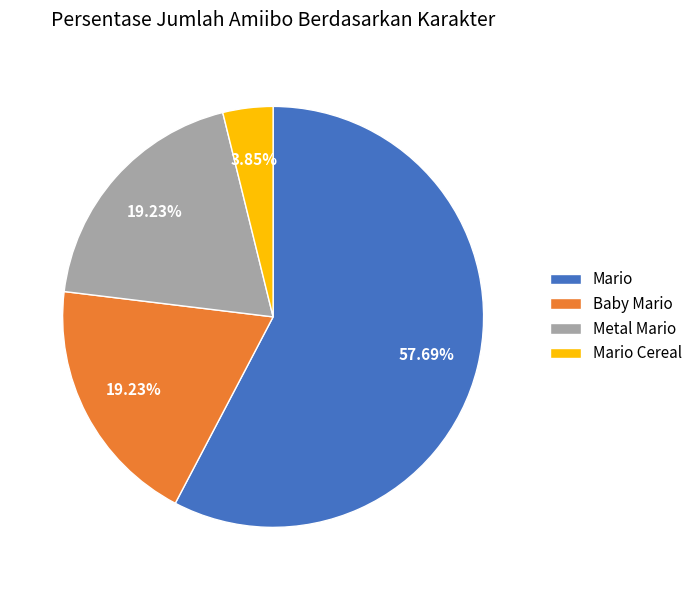

To the nearest percent, what is the average slice percentage?

25%